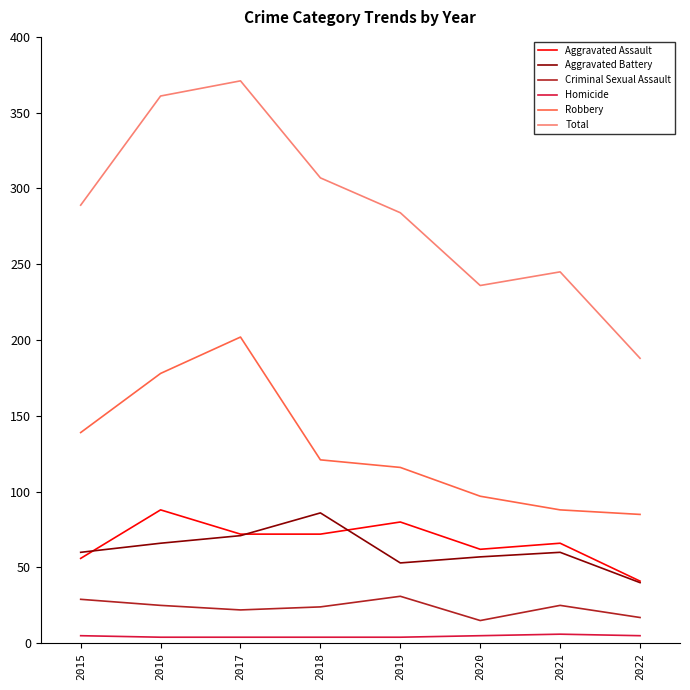

Which series has the largest total across all categories?

Total